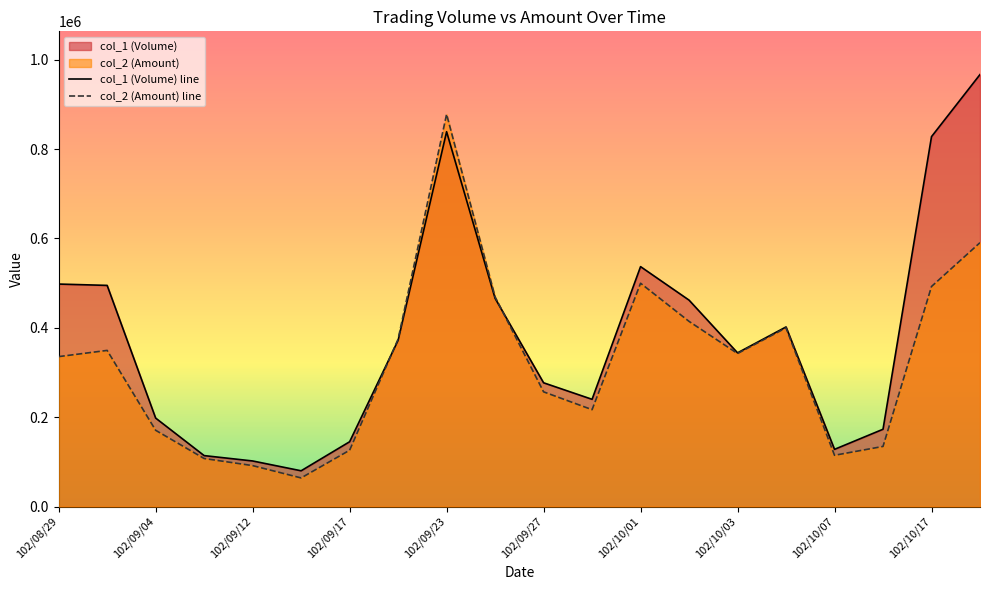

How many interior local valleys does the col_2 (Amount) series have?

4